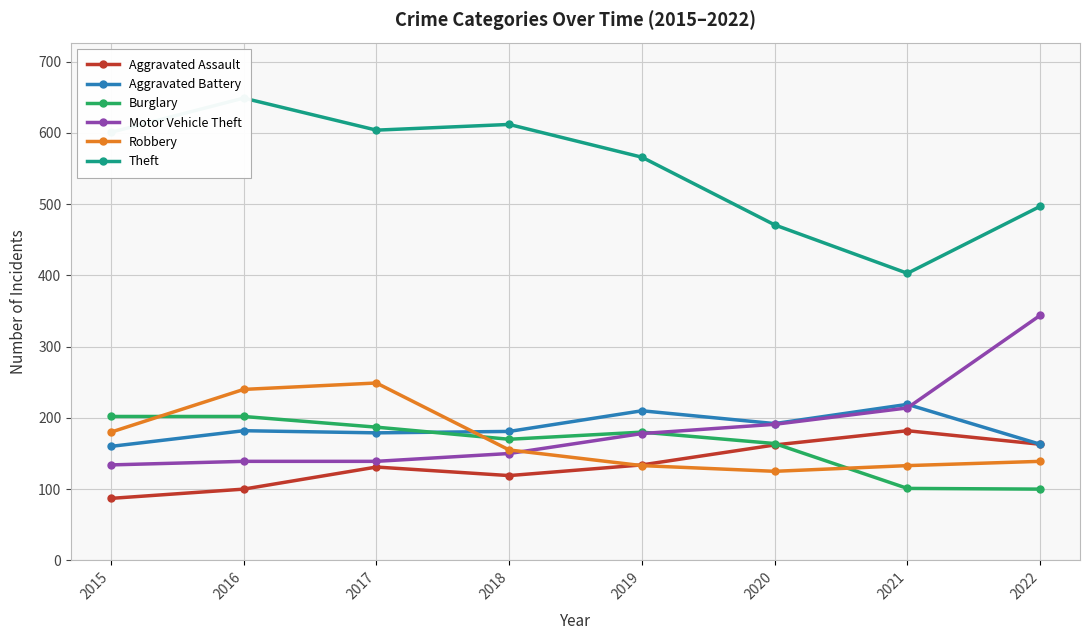

True or false: Motor Vehicle Theft and Aggravated Assault cross at least once.

False